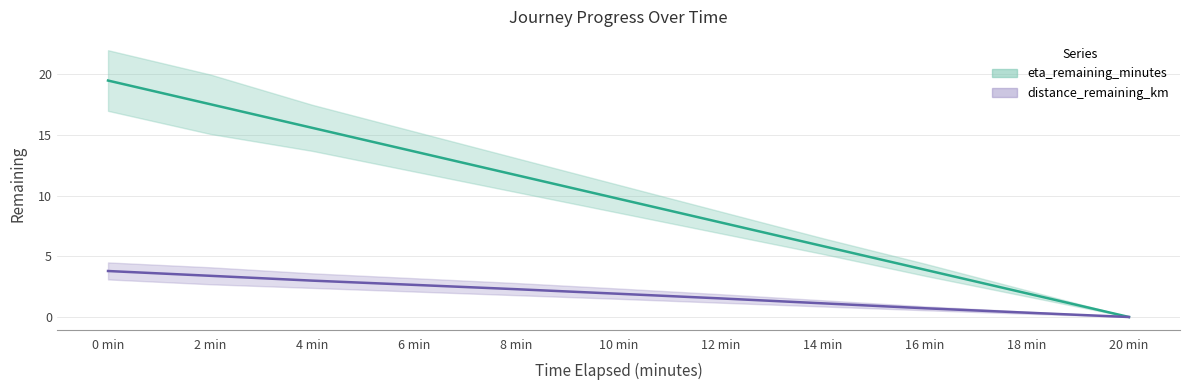

How many distinct data groups are displayed?

2